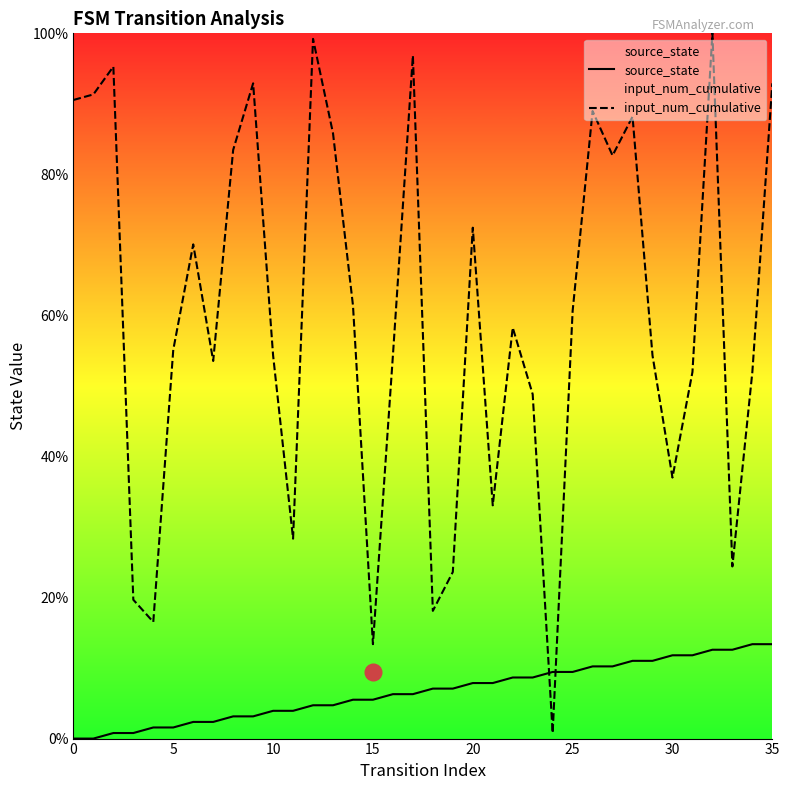

True or false: source_state has more than 1 points higher than both neighbors.

False